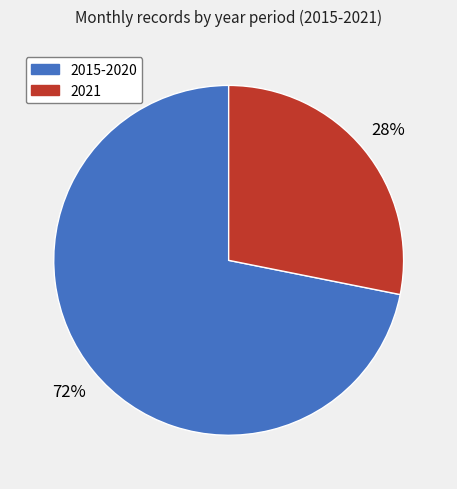

Is there any slice that represents more than half of the pie?

Yes